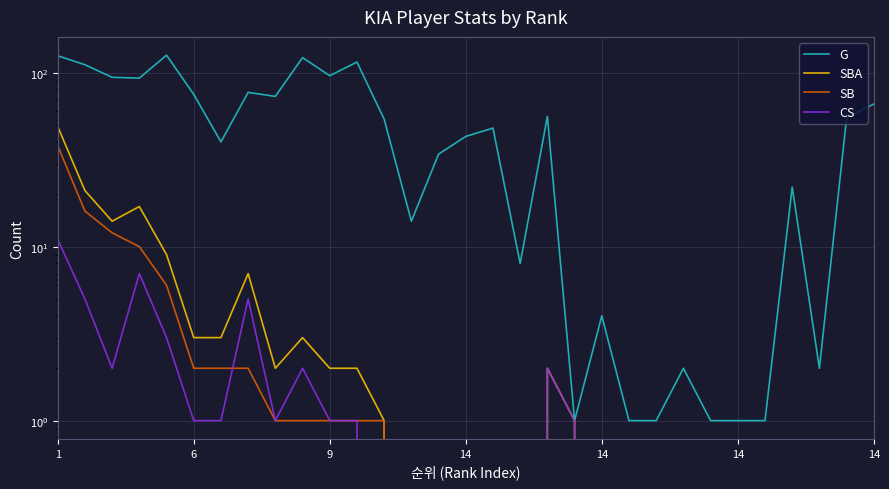

True or false: CS and SBA intersect in this chart.

False